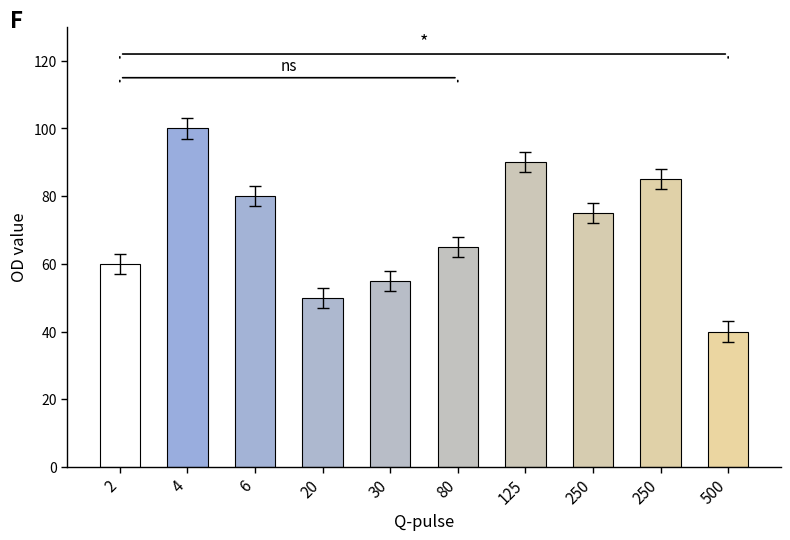

What is the value of the 4th bar from the left?

50